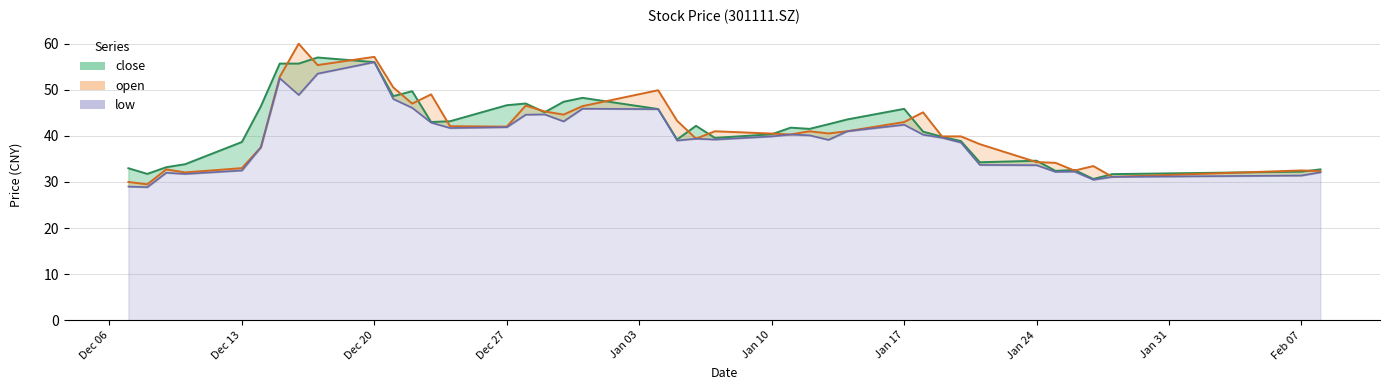

At how many categories does at least one series exceed 57?

2